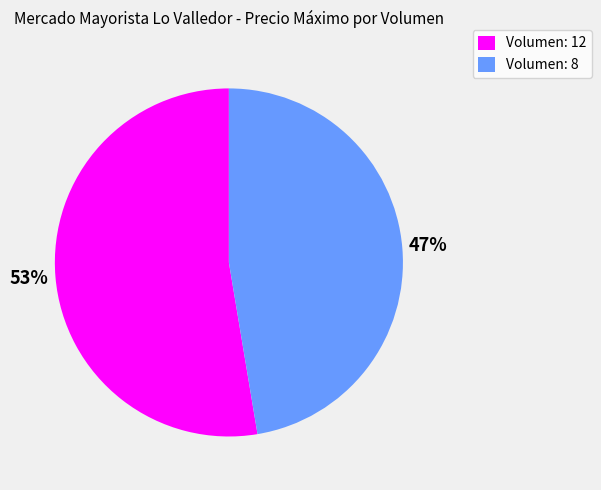

Which slice is the smallest?

Volumen: 8